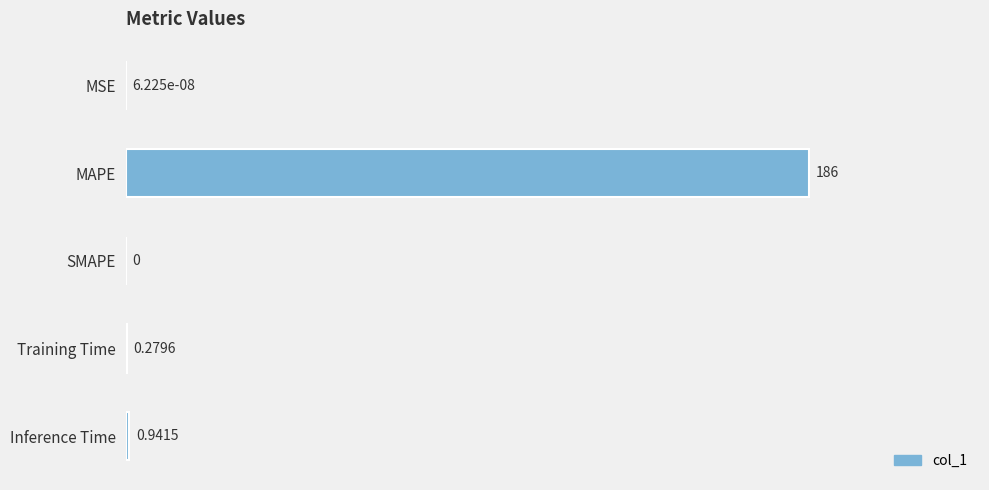

Where is the data nearest to the value 92?

Inference Time